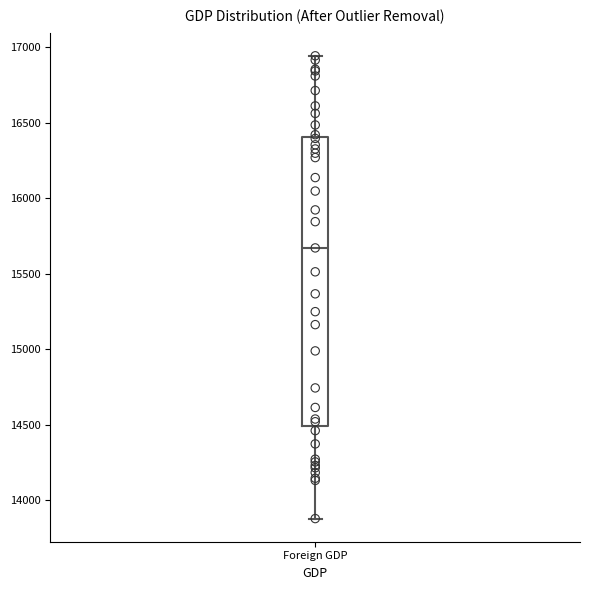

Transcribe this box plot: give where the median line is, the range the box spans, and where the two whiskers end, as read against the y-axis. The values are not printed on the chart, so give them approximately, as read against the axis.

median 15650, box 14500 to 16400, whiskers 13900 to 16950